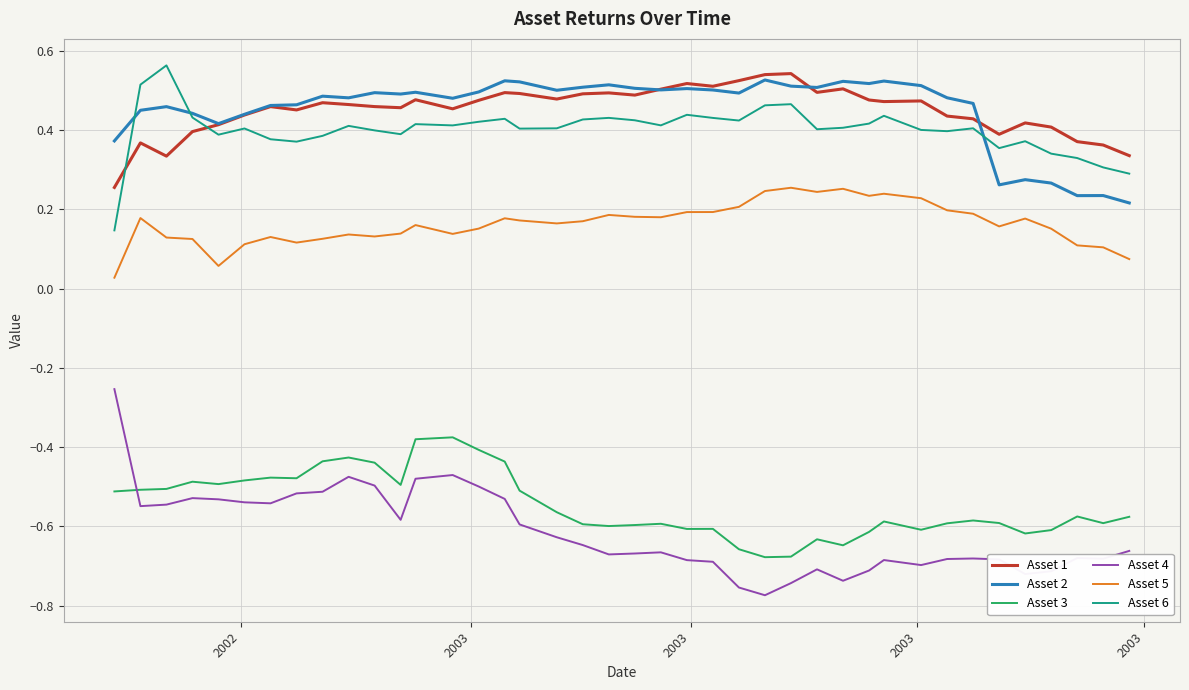

True or false: Asset 2 and Asset 5 intersect in this chart.

False